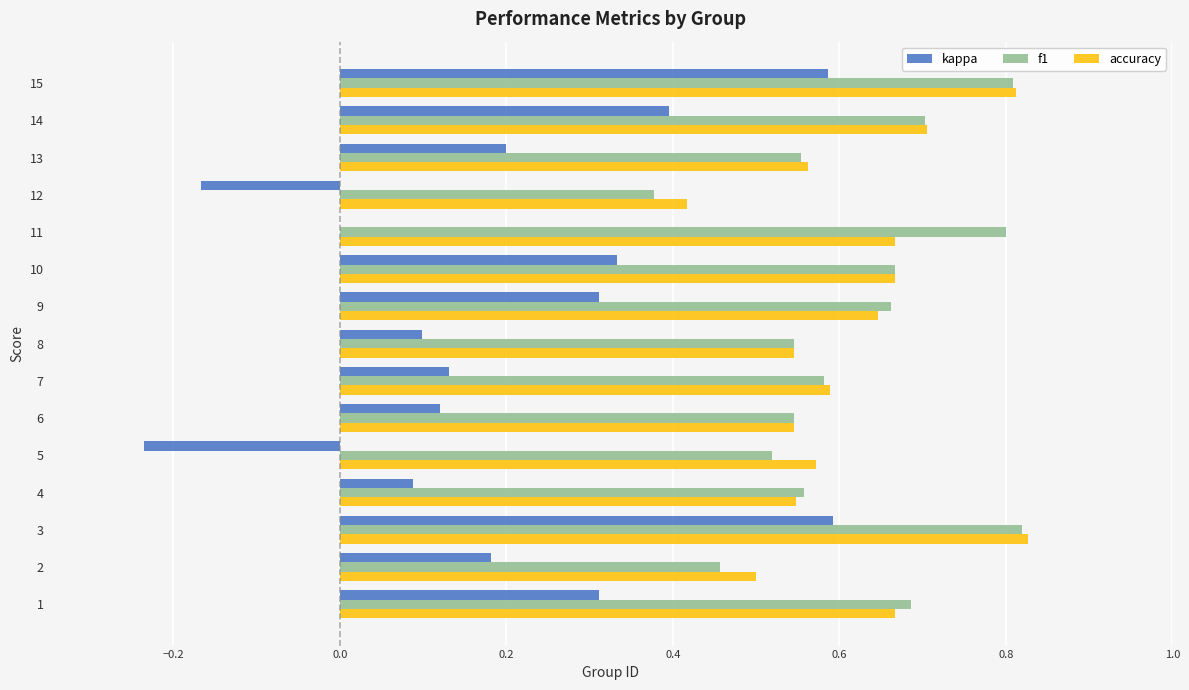

What is the sum of the accuracy values at 5 and 8?

1.1